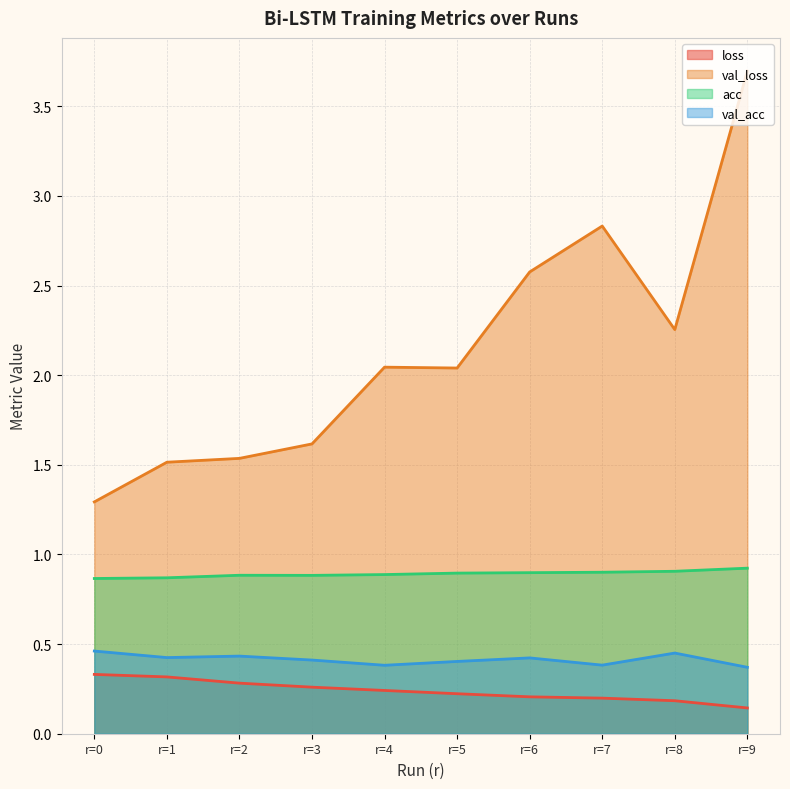

How many lines are shown in the chart?

4